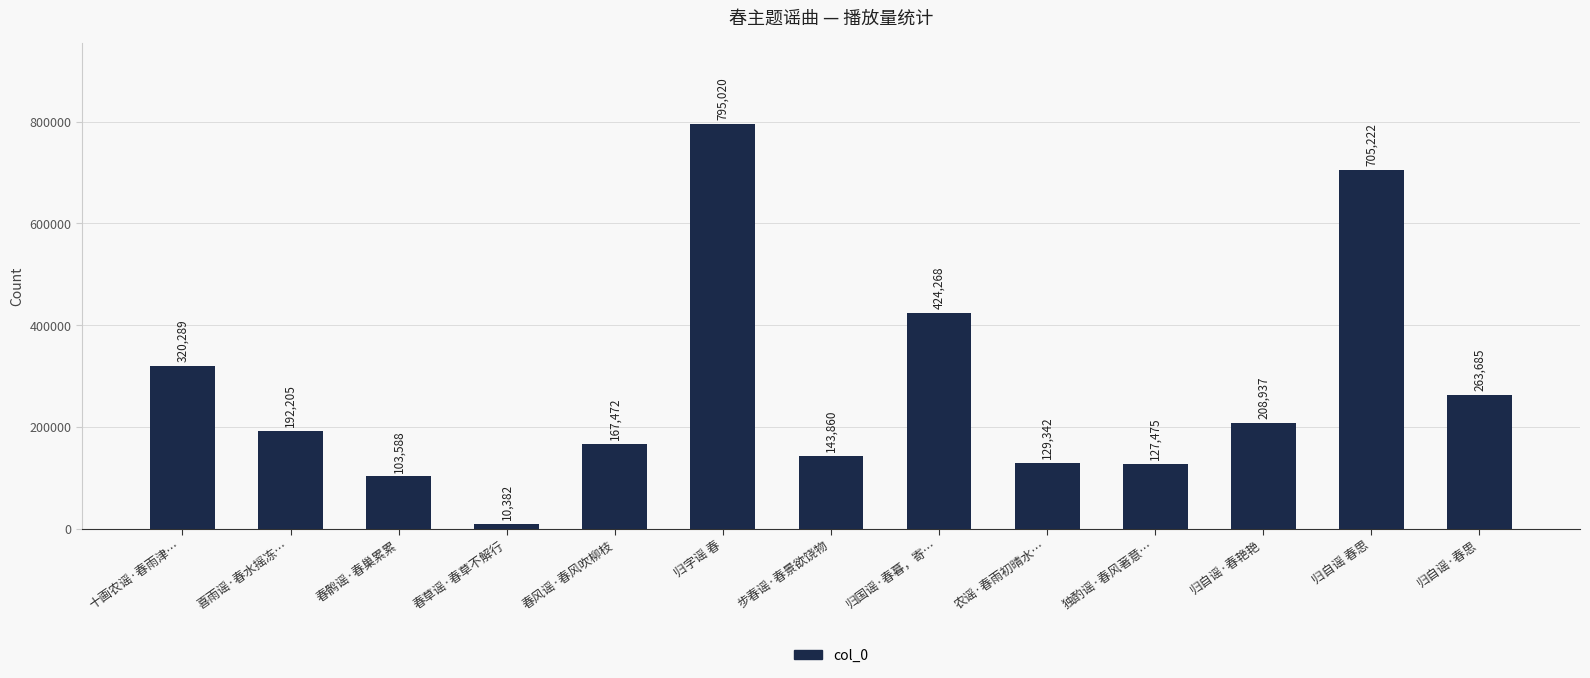

What is the label of the 6th bar from the left?

归字谣 春